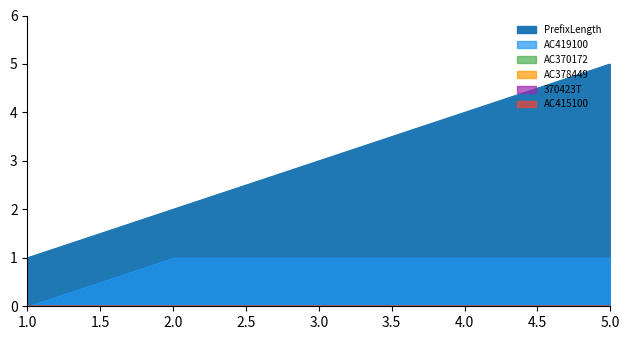

What is the difference between the highest and lowest values at 3?

3